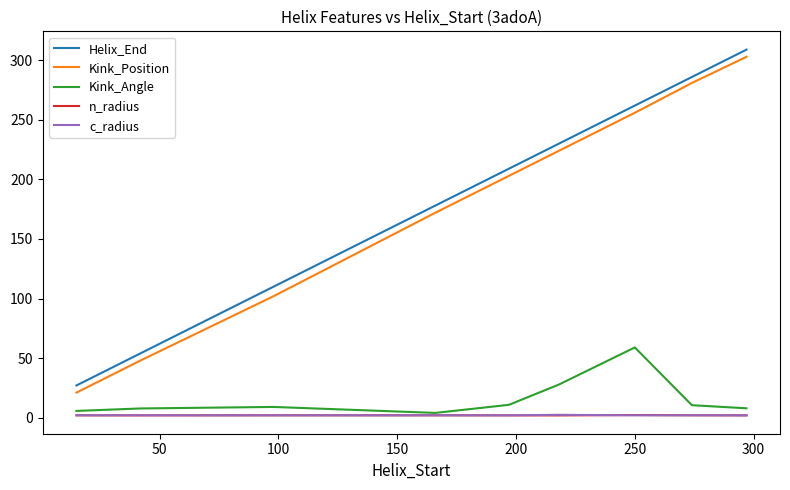

How many distinct data groups are displayed?

5